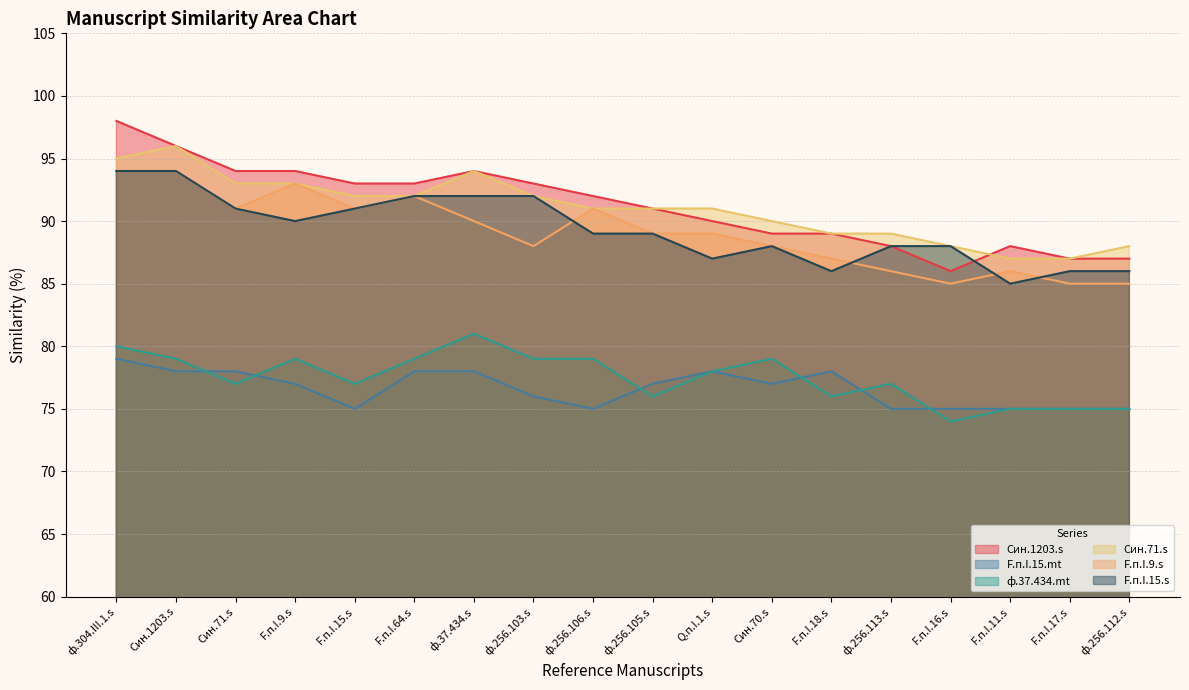

Is it true that Син.71.s equals 92 at ф.256.103.s?

True